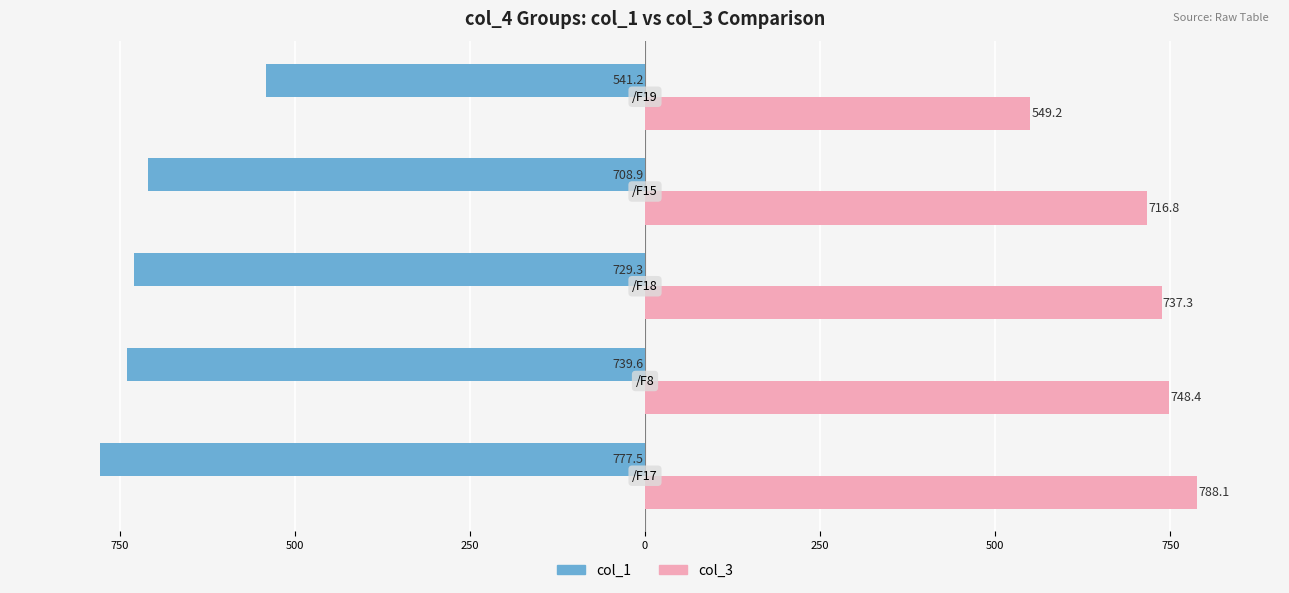

What are all the series names shown in the legend?

col_1, col_3